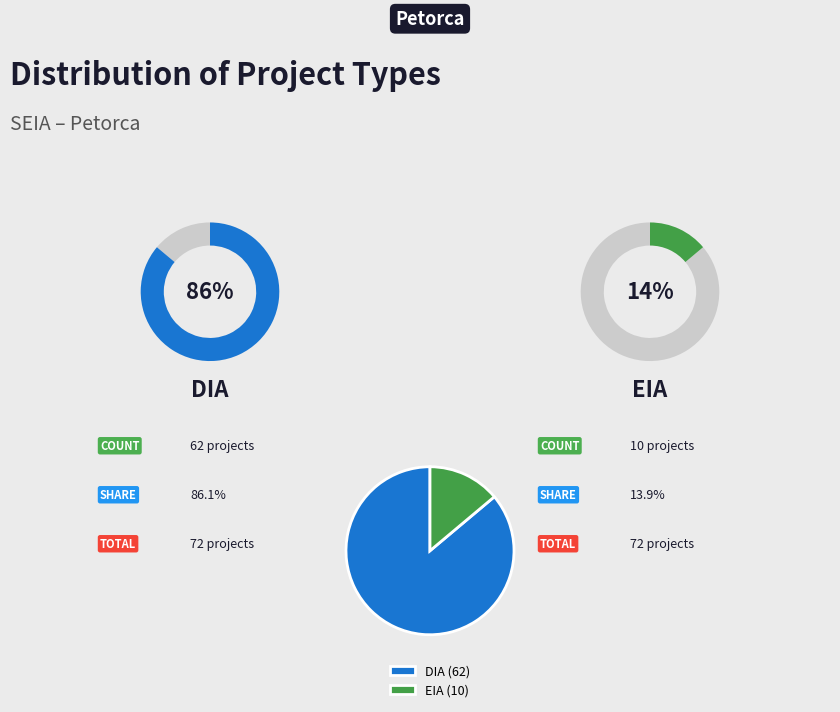

To the nearest percent, what is the difference between the largest and smallest slice percentages?

72%